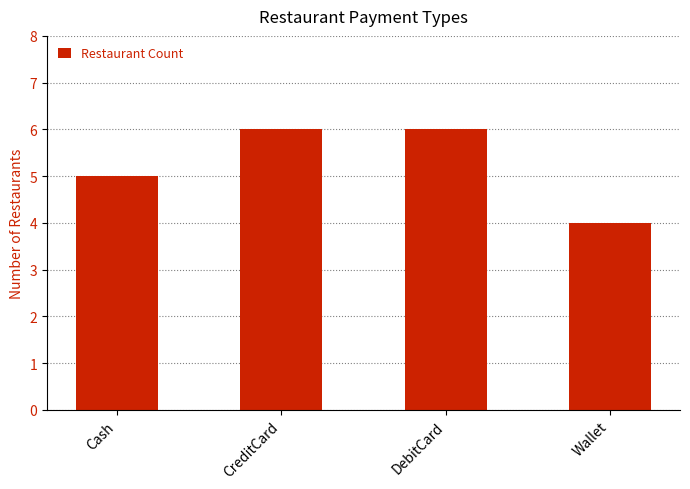

Between DebitCard and Cash, which is larger?

DebitCard